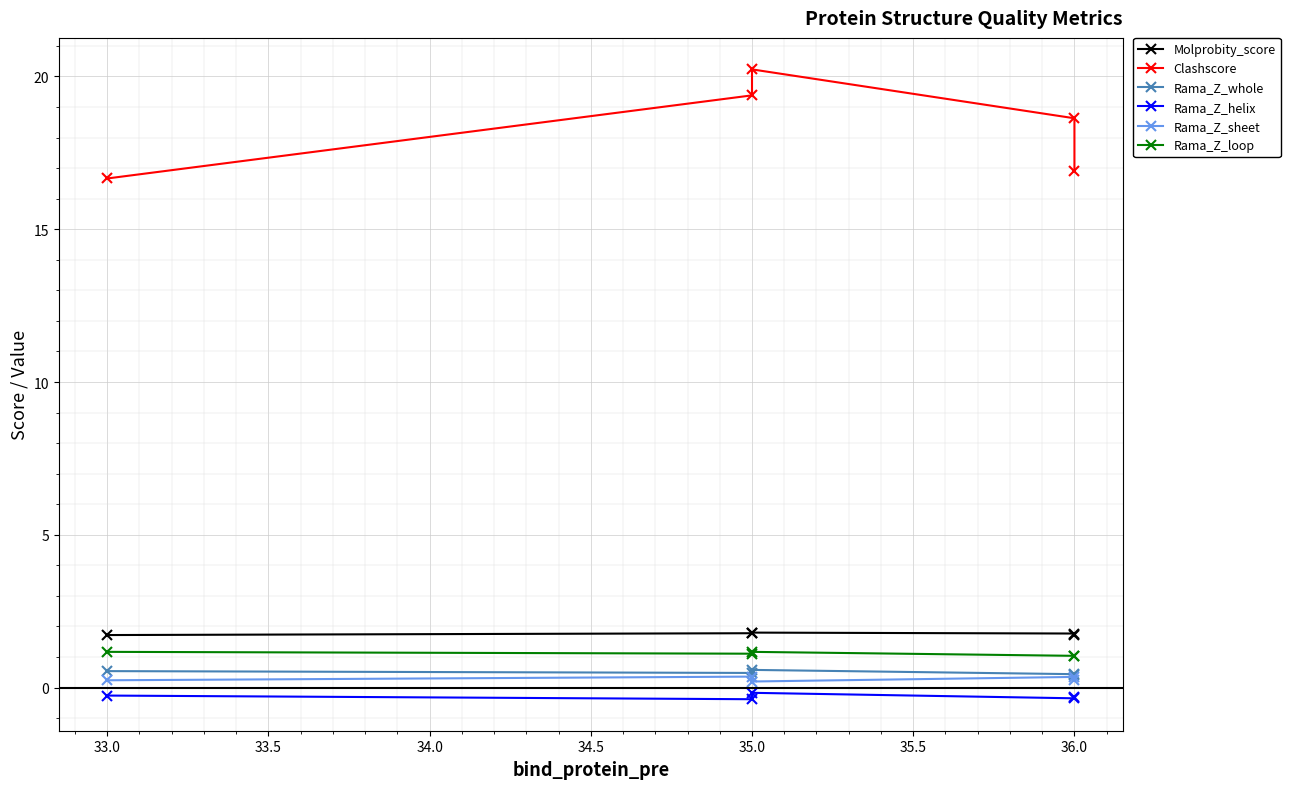

Rank the series by their maximum value, from lowest to highest.

Rama_Z_helix, Rama_Z_sheet, Rama_Z_whole, Rama_Z_loop, Molprobity_score, Clashscore